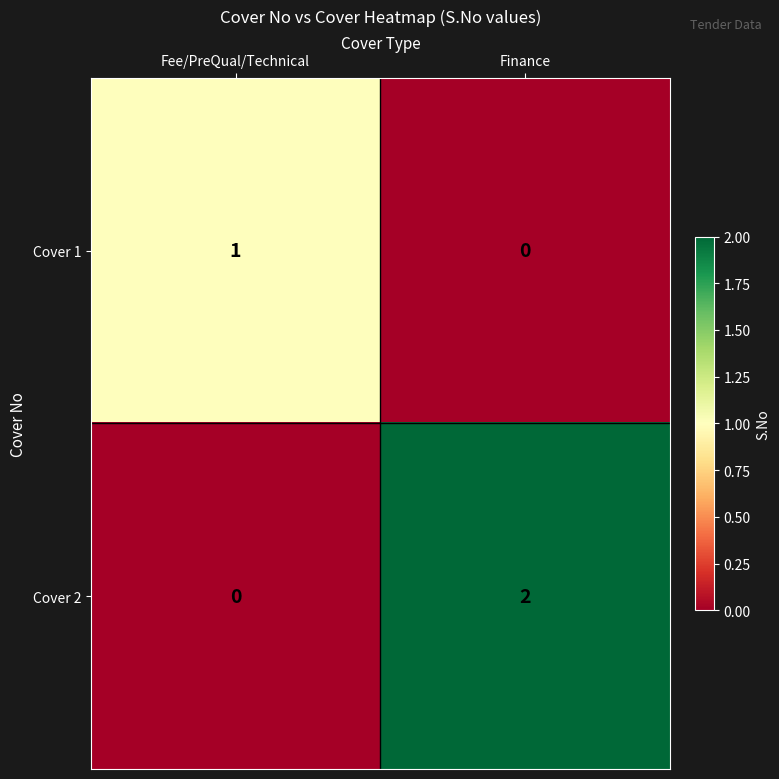

At which category is the sum across all series the highest?

Finance